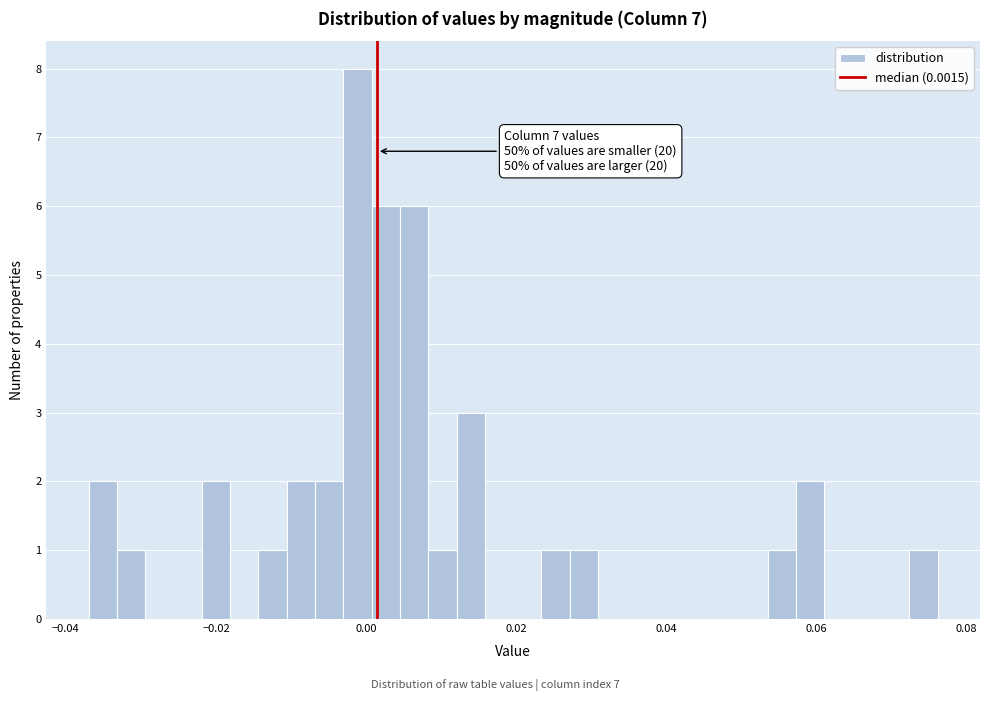

Read against the x-axis, roughly where is the centre of the tallest bar?

-0.002